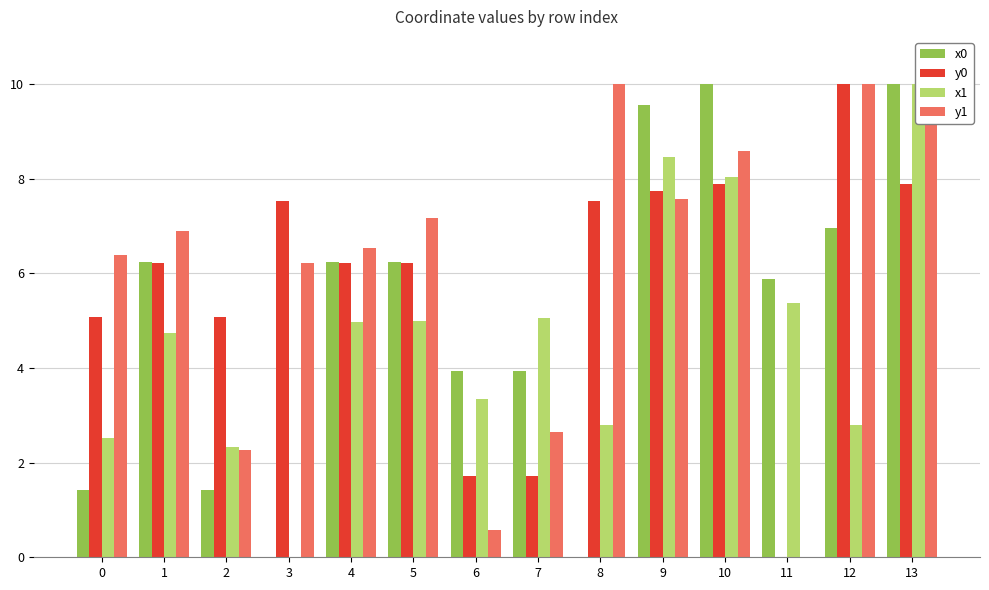

Rank the series at 0 from lowest to highest value.

x0, x1, y0, y1